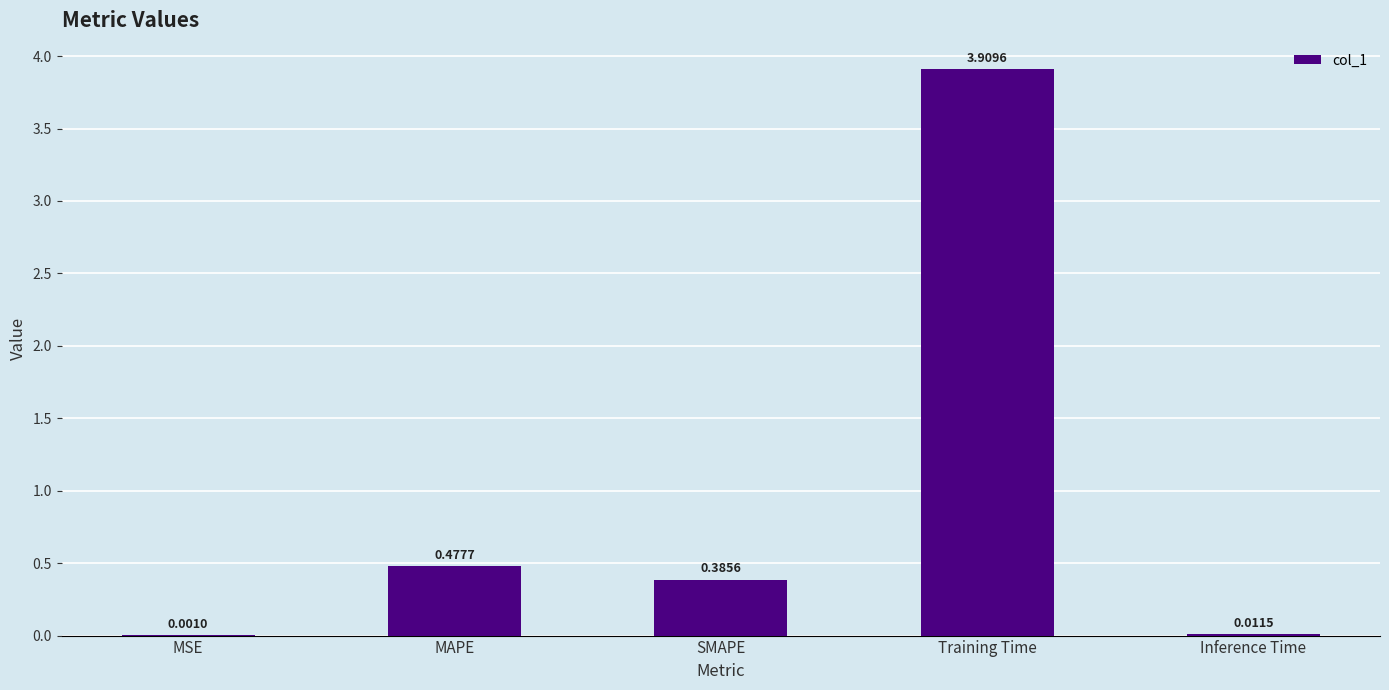

At which category does the chart reach its peak across all series?

Training Time